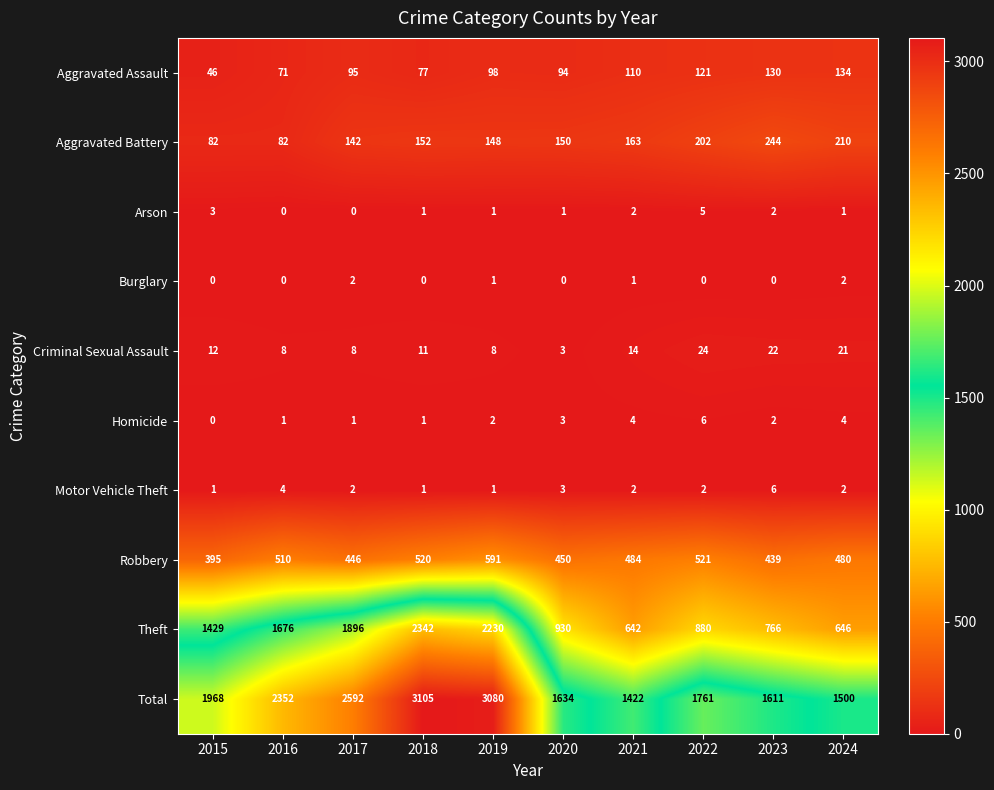

Which series has the largest range (max minus min)?

Theft